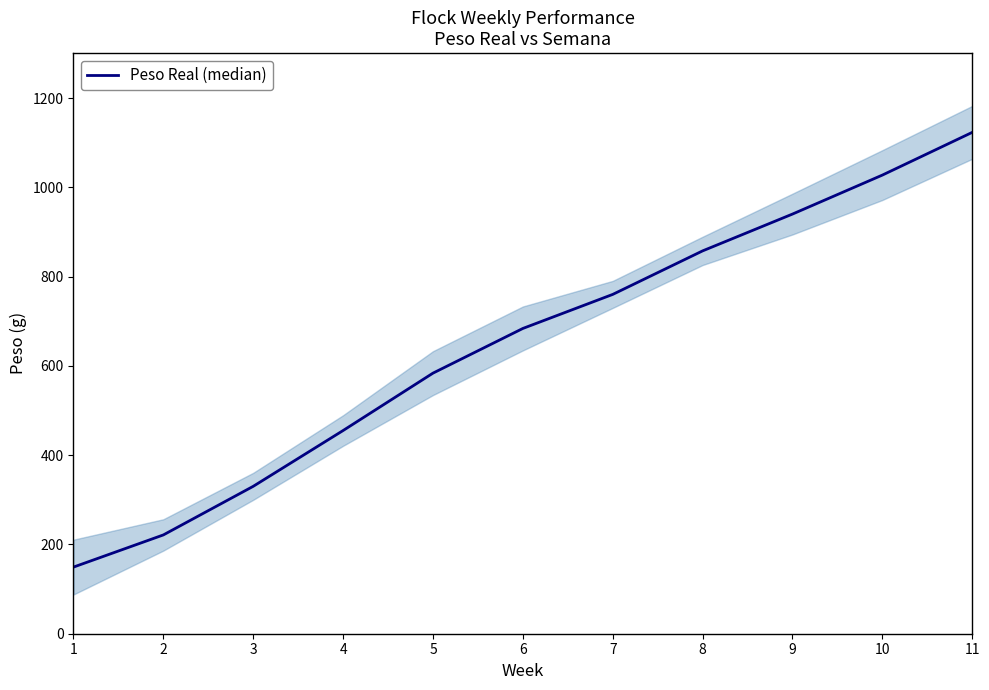

What is the smallest value displayed?

149.3